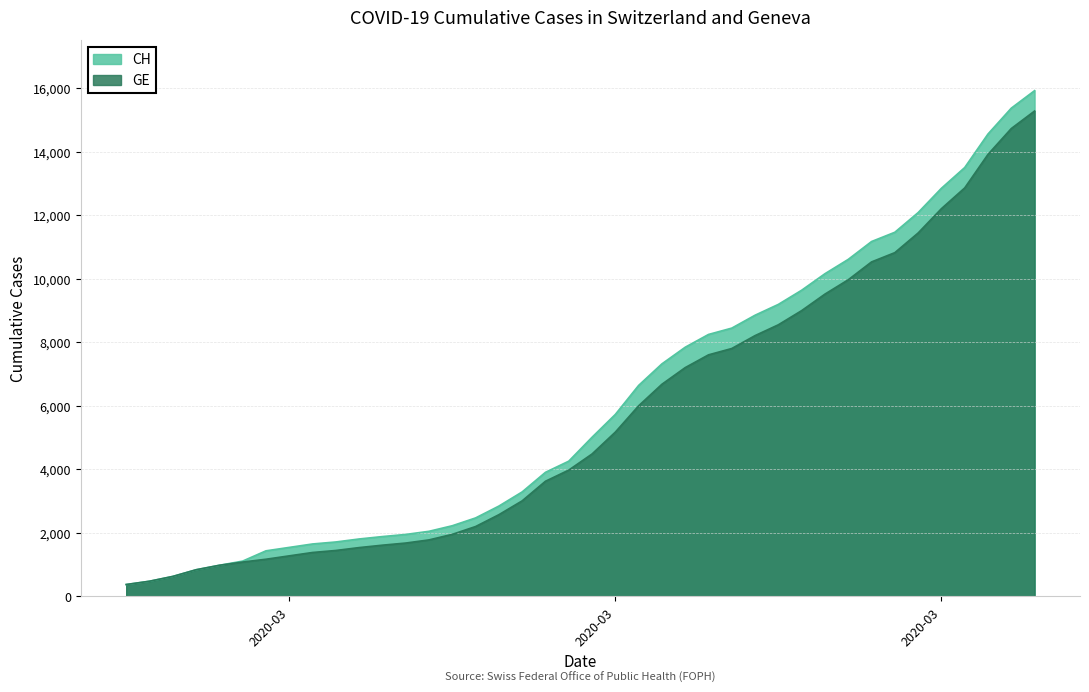

What is the value of the GE point at the 40th from the left?

15284